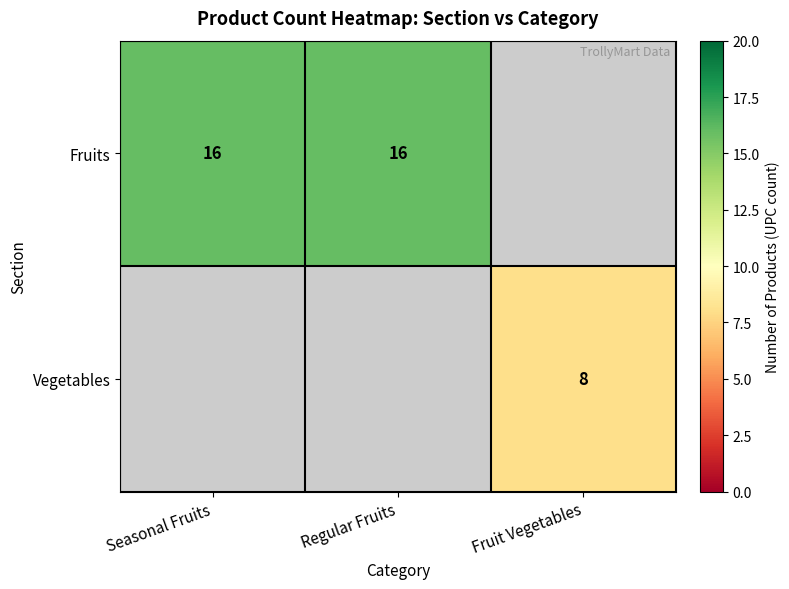

What is the sum of the Fruits values at Seasonal Fruits and Regular Fruits?

32